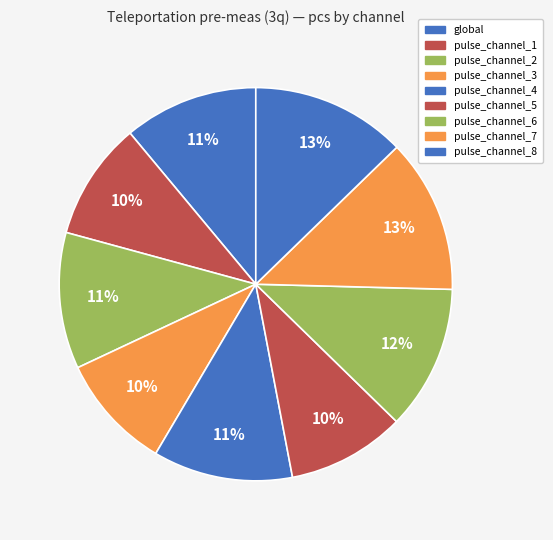

Count the number of slices in the pie.

9